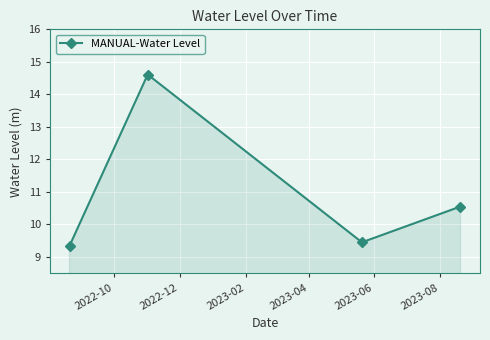

Reading left to right, what are all the values shown in this chart?

9.3	14.6	9.4	10.6